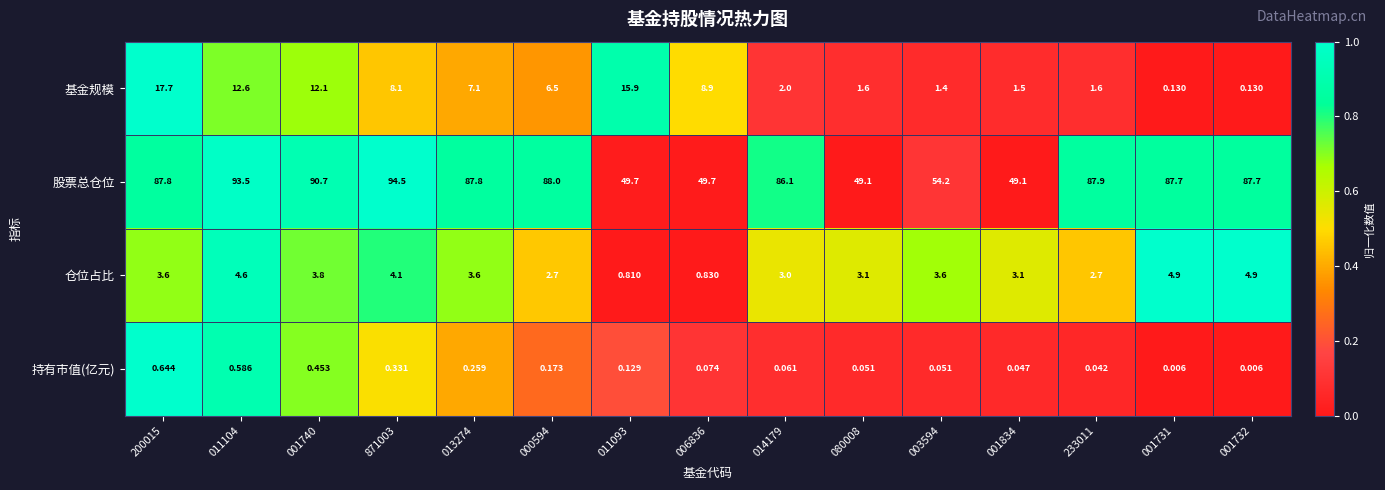

What is the spread (max minus min) of values at 003594?

54.1